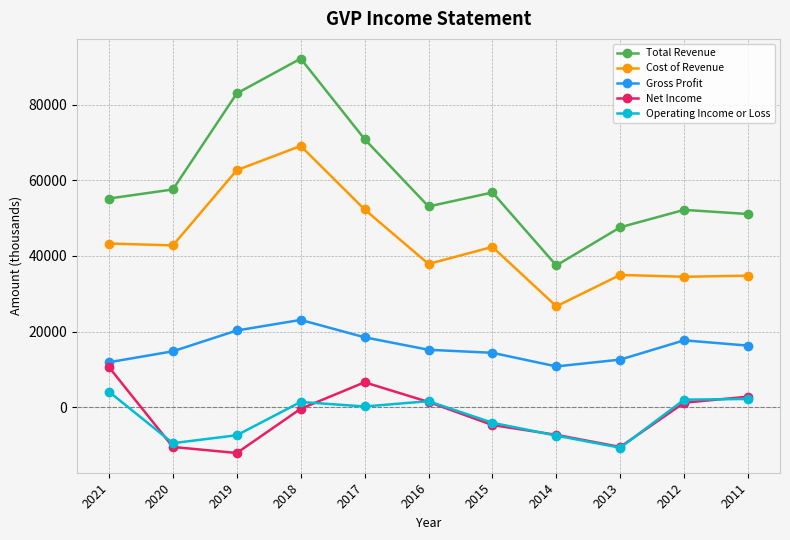

At which label does Operating Income or Loss reach its minimum?

2013